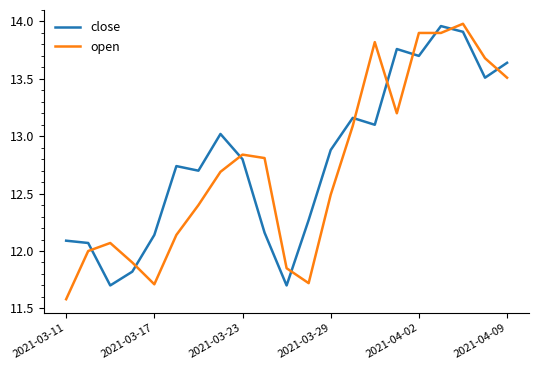

How many intersections are there between open and close?

10